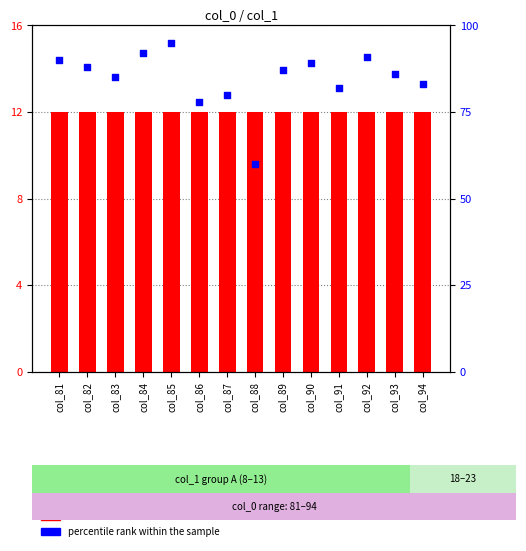

Which series has the largest Y range (max minus min)?

percentile rank within the sample